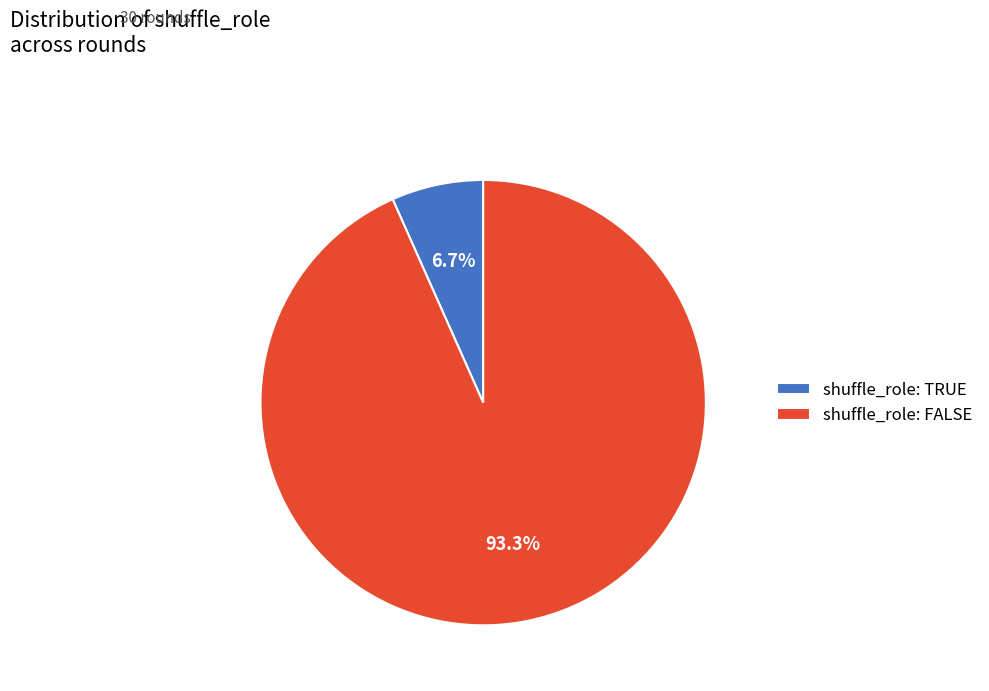

How many slices are in this pie chart?

2